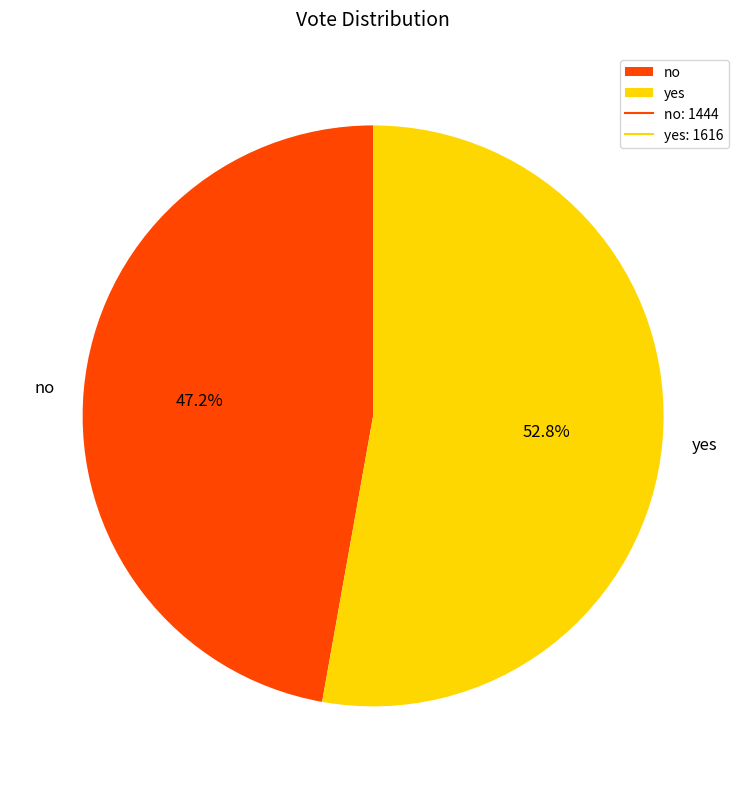

How many segments does this pie chart have?

2